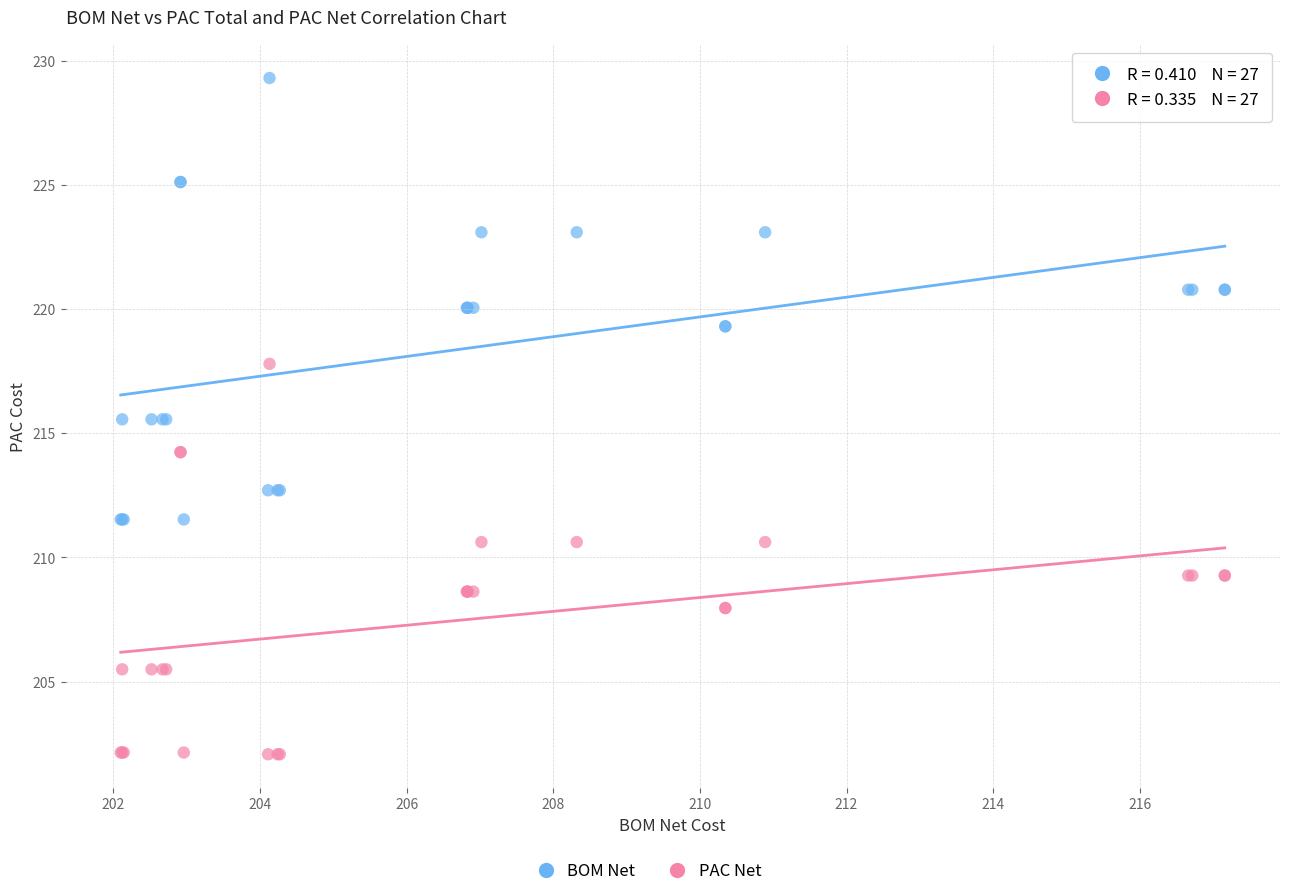

Which series contains the lowest Y value?

PAC Net